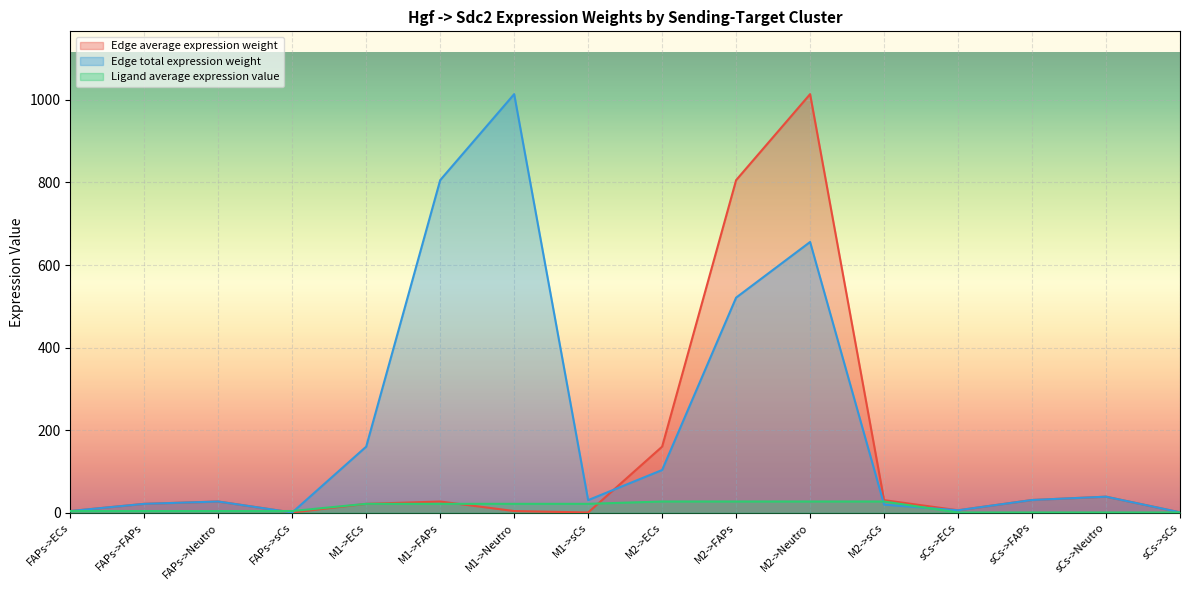

What is the average value of the Ligand average expression value series?

13.6